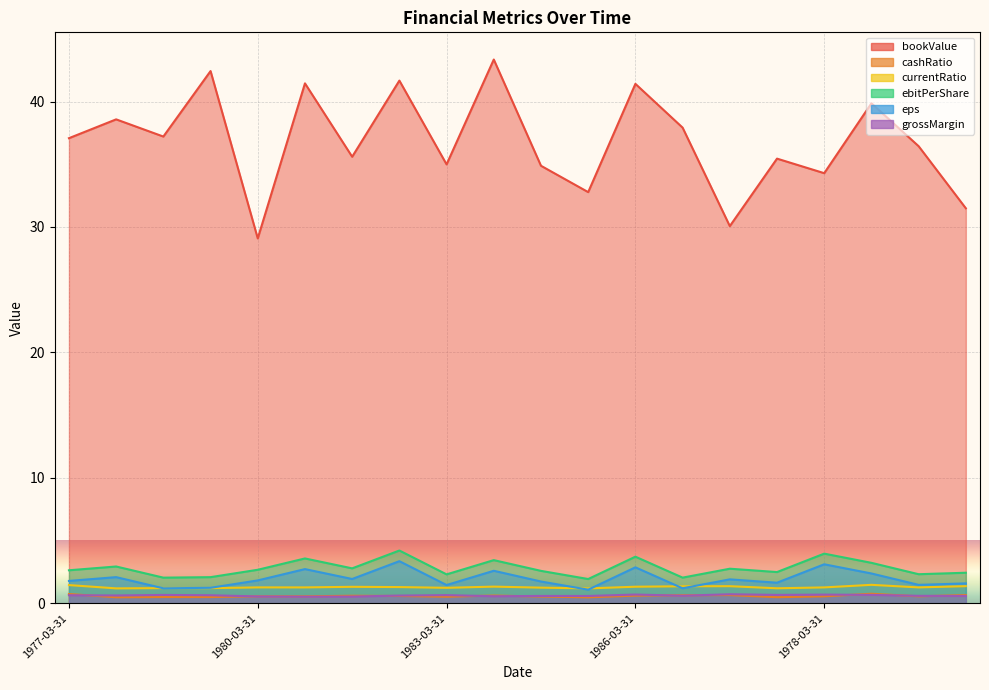

What is the lowest value of the bookValue series?

29.1